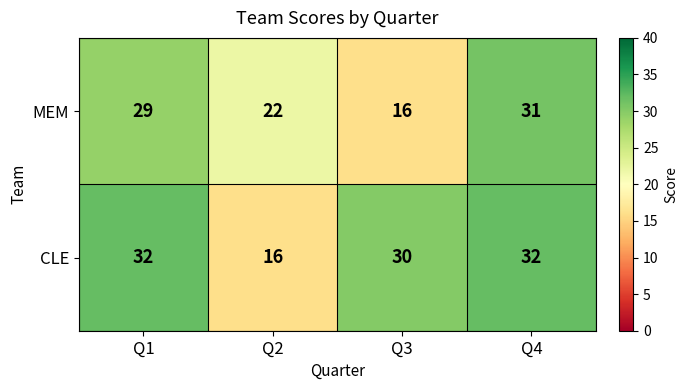

What is the smallest value displayed?

16